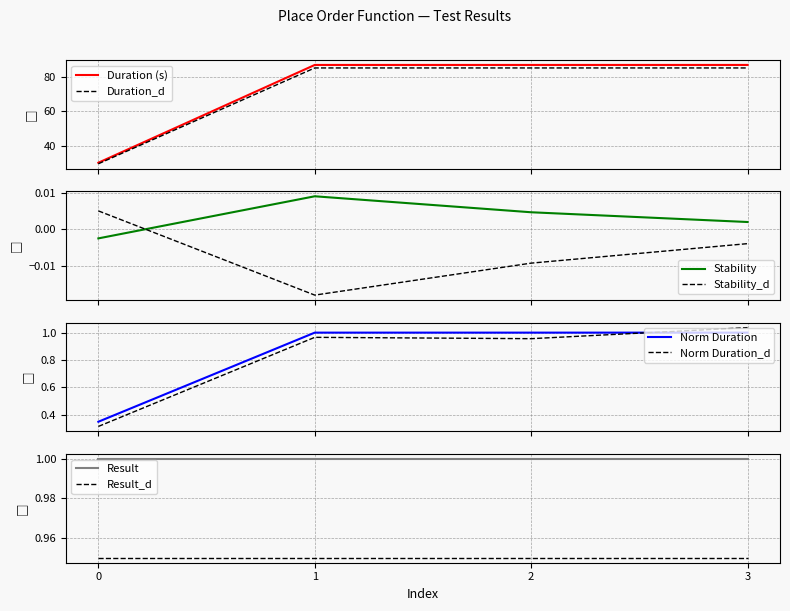

What is the maximum value for Duration_d?

85.0